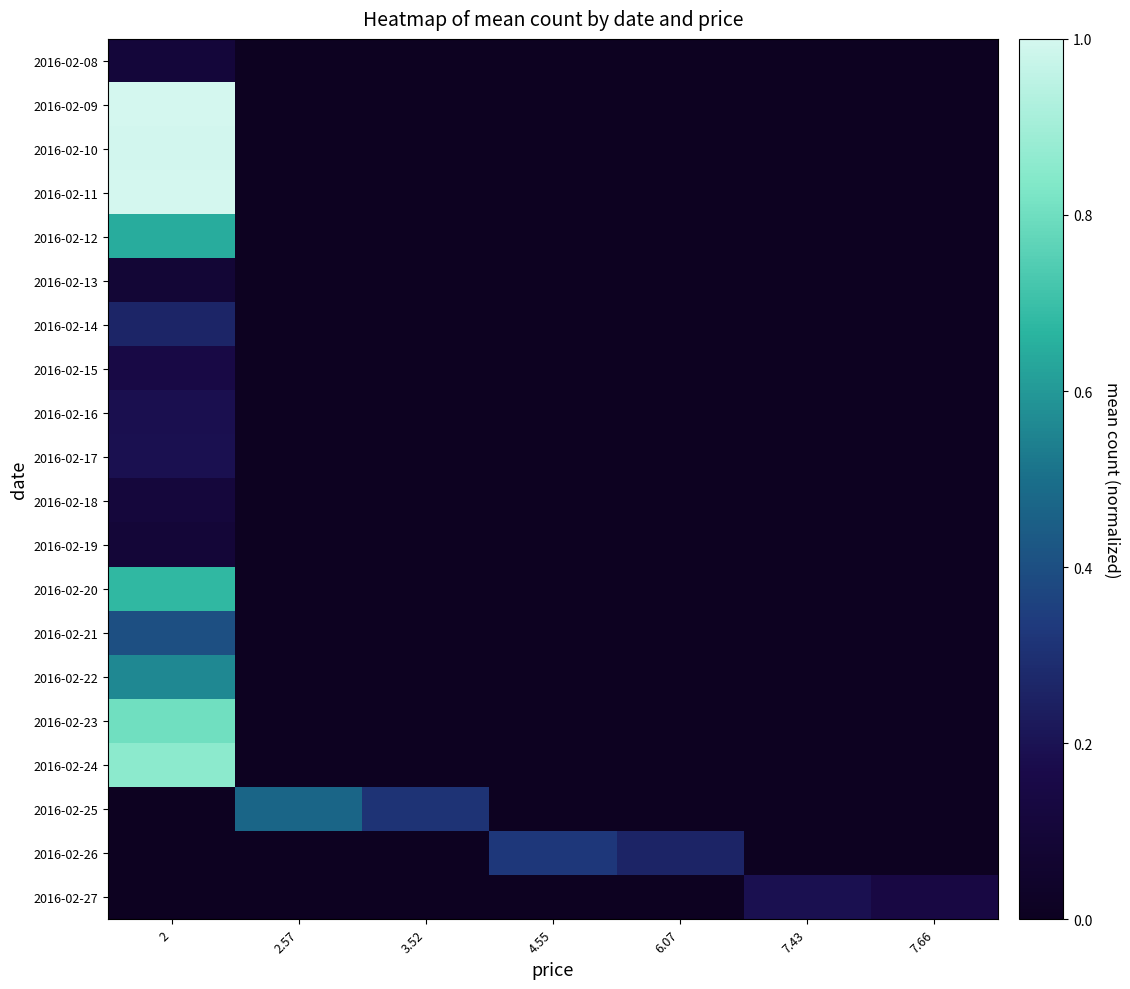

What is the total value across all series at 2?

8.1